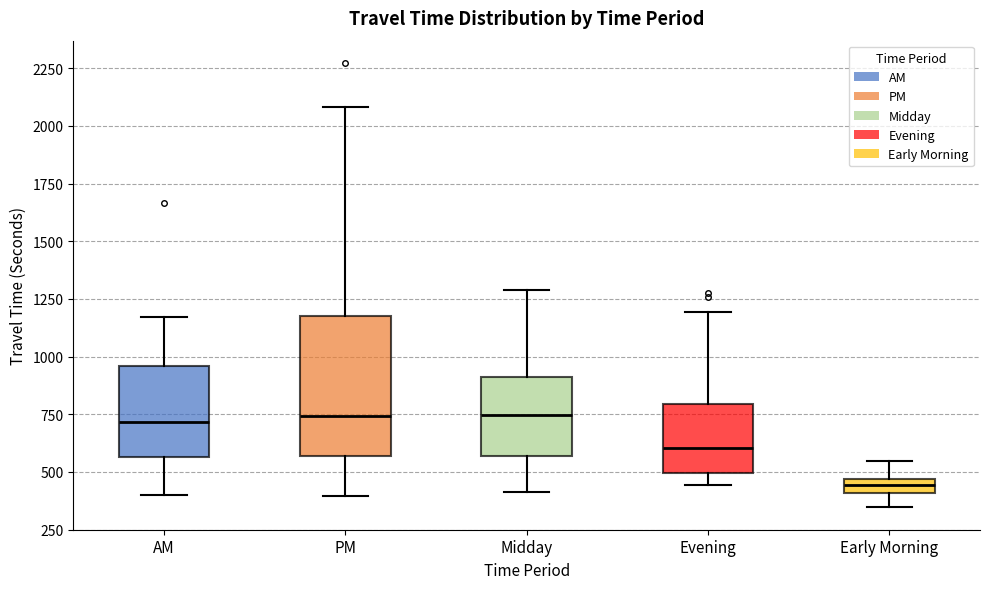

Where is the upper edge of the box for PM on the y-axis? The values are not printed on the chart, so give them approximately, as read against the axis.

1200